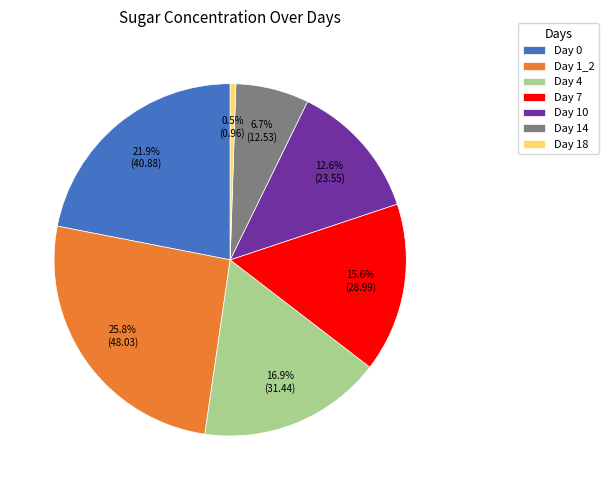

To the nearest percent, what is the average slice percentage?

14%